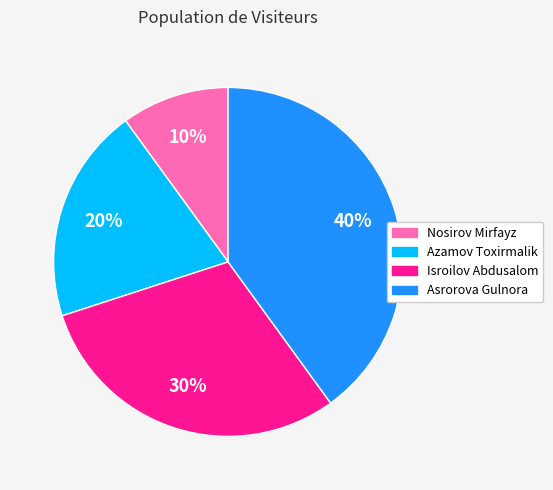

Does Asrorova Gulnora account for over 50% of the chart?

No